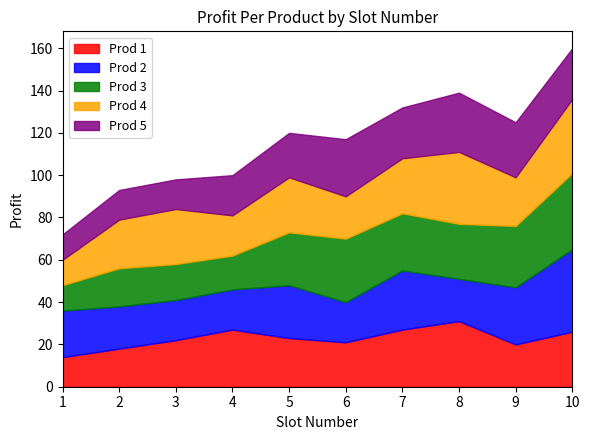

Reading left to right, what are all the values shown in this chart?

Prod 1: 1=14	2=18	3=22	4=27	5=23	6=21	7=27	8=31	9=20	10=26
Prod 2: 1=22	2=20	3=19	4=19	5=25	6=19	7=28	8=20	9=27	10=39
Prod 3: 1=12	2=18	3=17	4=16	5=25	6=30	7=27	8=26	9=29	10=36
Prod 4: 1=12	2=23	3=26	4=19	5=26	6=20	7=26	8=34	9=23	10=35
Prod 5: 1=12	2=14	3=14	4=19	5=21	6=27	7=24	8=28	9=26	10=24